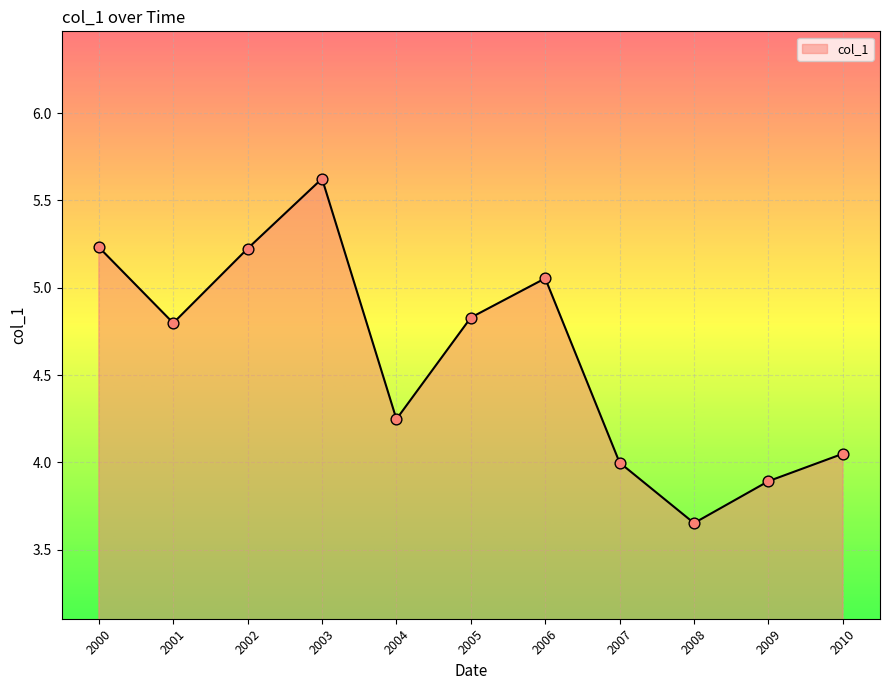

Approximately how many times larger is the value at 2003 compared to 2010?

1.4